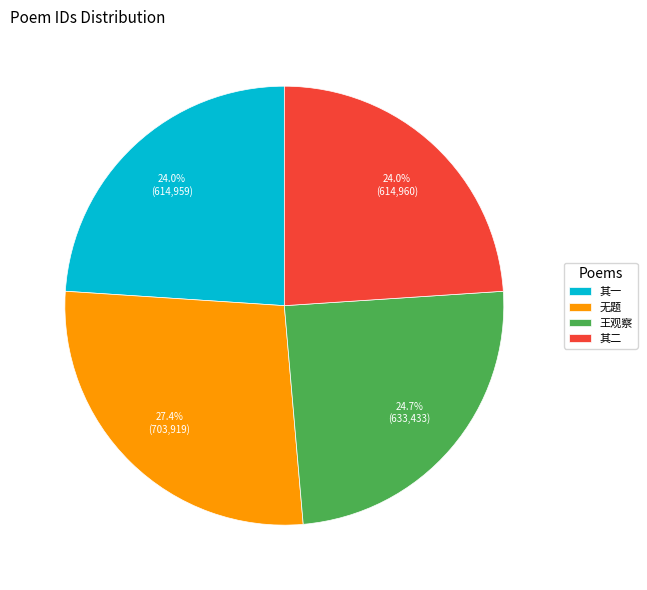

Does 王观察 account for over 50% of the chart?

No